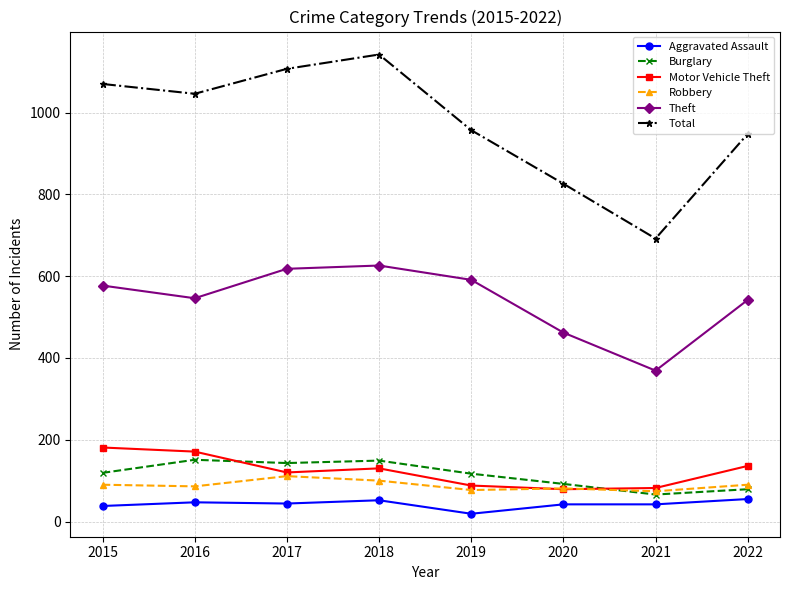

Does the chart have visible grid lines?

Yes